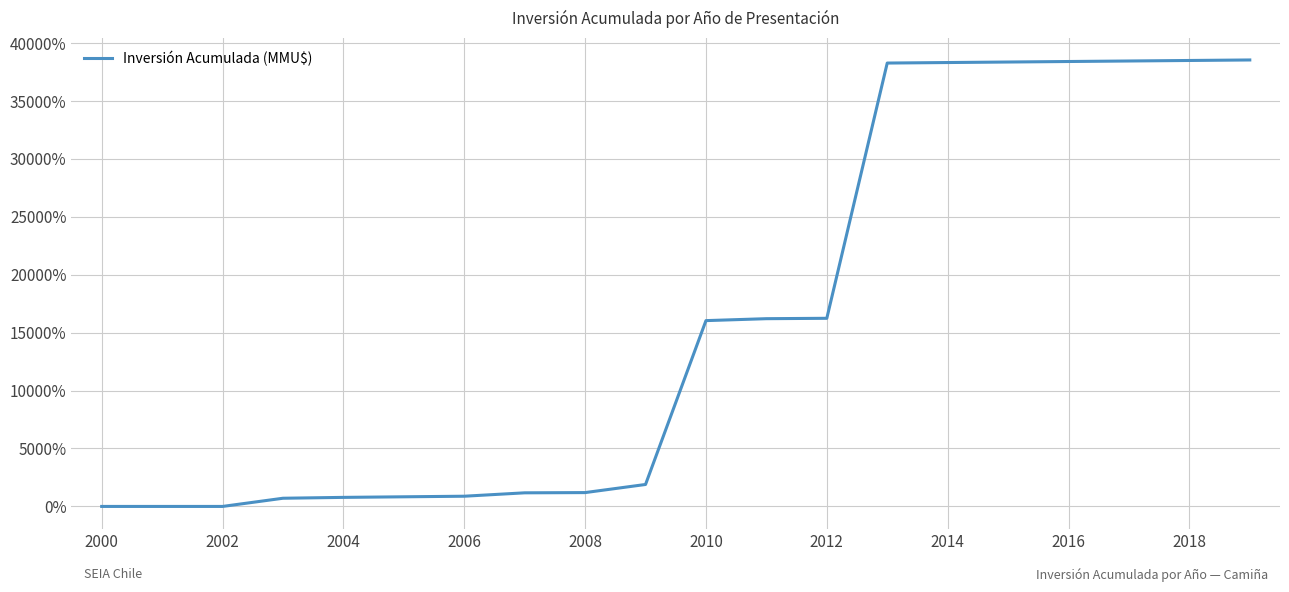

What is the greatest value displayed?

38512.3